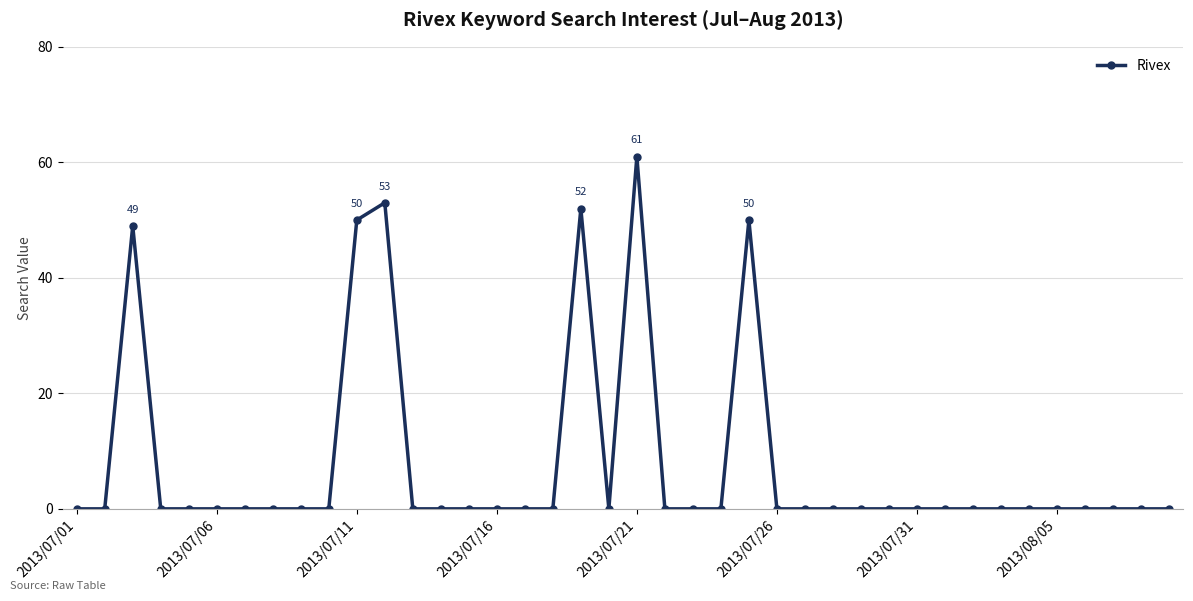

What is the difference between the maximum and minimum values?

61